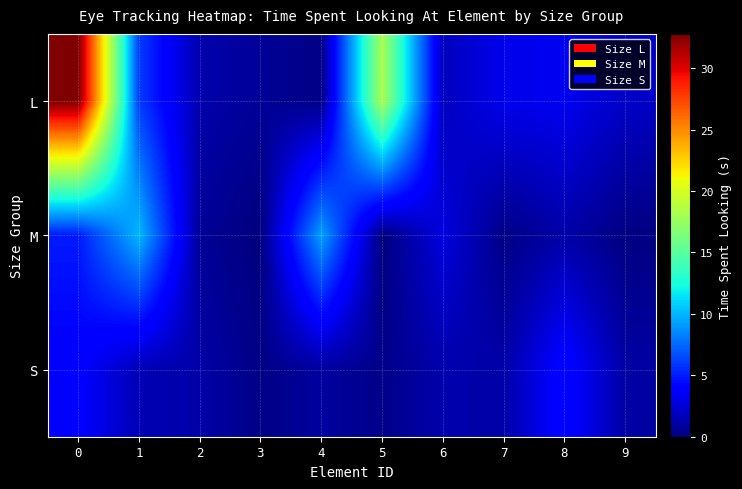

Reading left to right, transcribe all the data shown in this chart.

L: 0=32.8	1=6.0	2=1.3	3=0.7	4=0.2	5=18.1	6=1.8	7=3.1	8=3.3	9=2.1
M: 0=5.0	1=10.0	2=0.7	3=0.0	4=9.3	5=0.0	6=2.8	7=0.2	8=1.2	9=0.1
S: 0=3.9	1=1.6	2=1.2	3=0.2	4=1.0	5=0.4	6=1.3	7=1.2	8=4.2	9=1.1